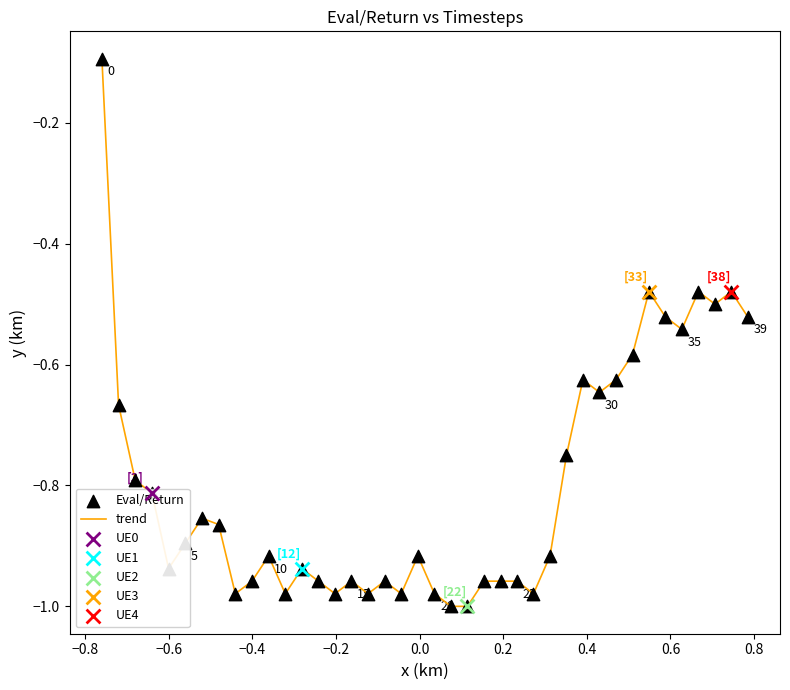

What is the difference between the maximum and minimum values?

0.9